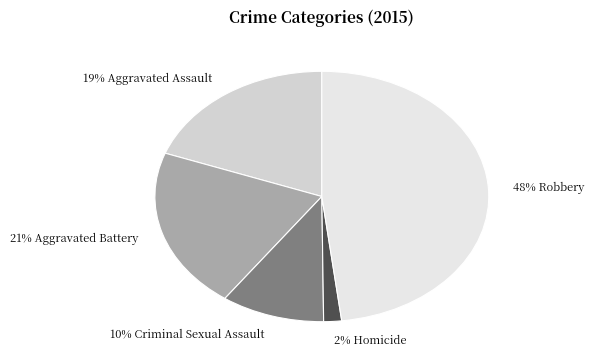

To the nearest percent, what is the difference between the largest and smallest slice percentages?

46%